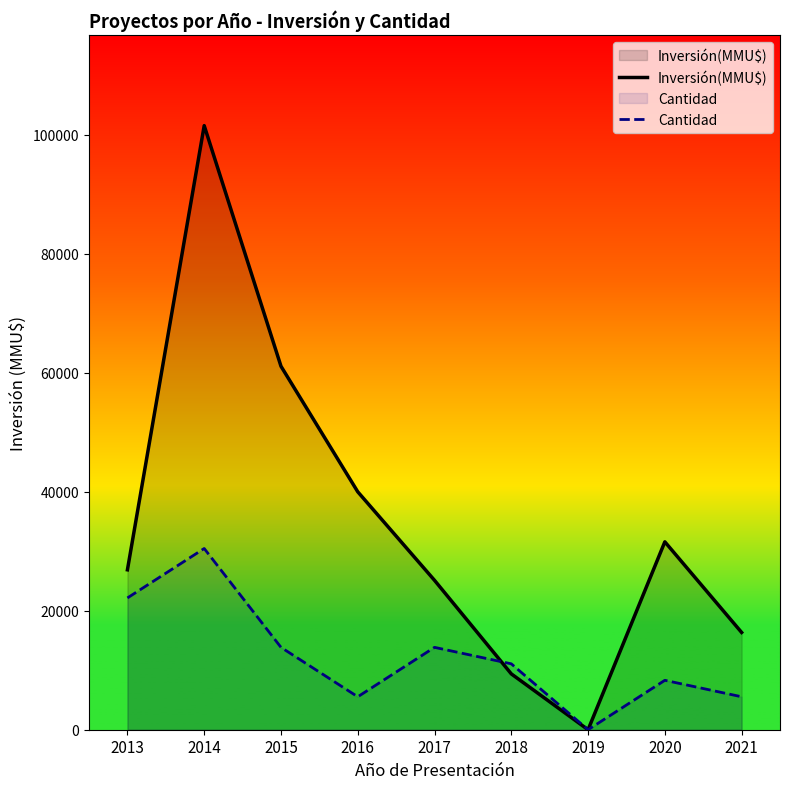

Reading right to left, extract all data points from this chart.

Inversión(MMU$): 2021=16355.0	2020=31590.0	2019=0.0	2018=9390.0	2017=25116.0	2016=40000.0	2015=61110.0	2014=101559.0	2013=26885.0
Cantidad: 2021=5539.6	2020=8309.4	2019=0.0	2018=11079.2	2017=13849.0	2016=5539.6	2015=13849.0	2014=30467.7	2013=22158.3